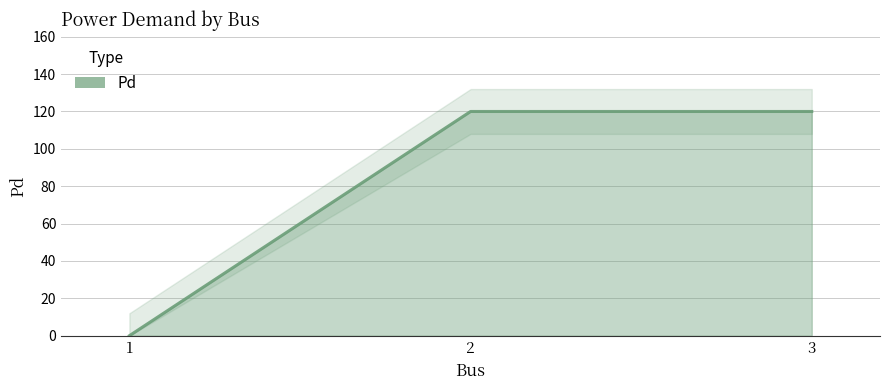

Rank the categories by value from lowest to highest.

1, 2, 3